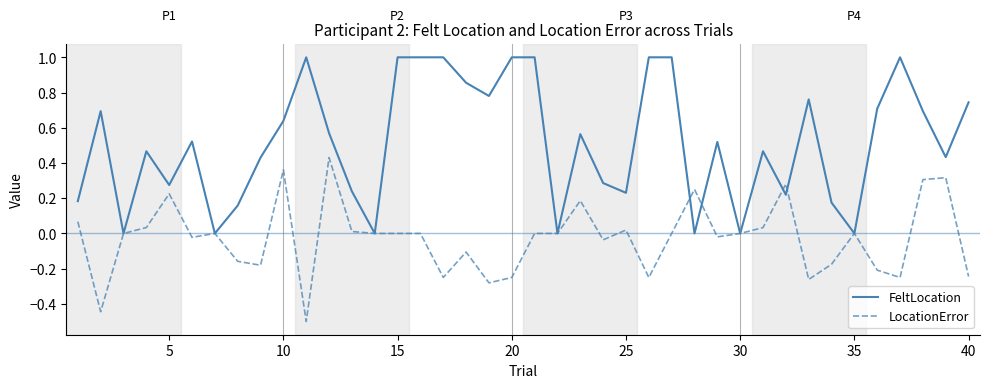

Which series has the largest total across all categories?

FeltLocation